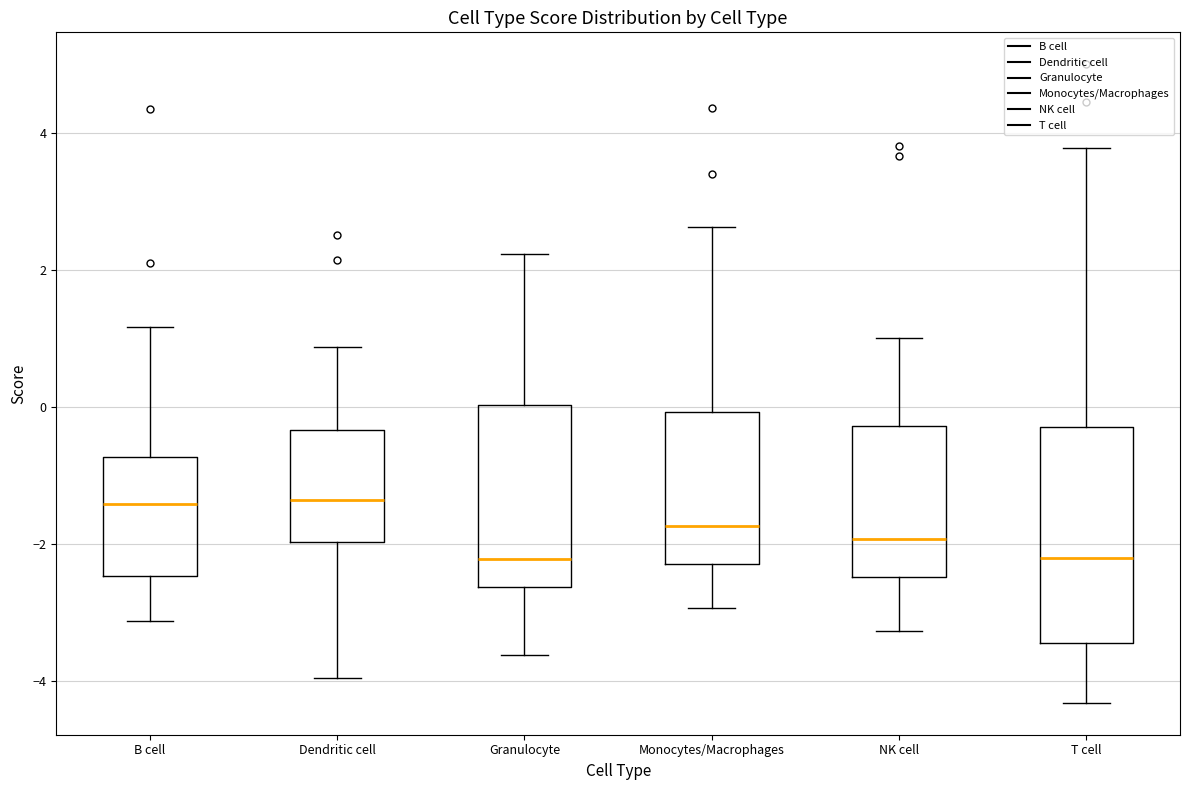

Reading left to right, transcribe this box plot: for each box, give where its median line is, the range the box spans, and where its two whiskers end, as read against the y-axis. The values are not printed on the chart, so give them approximately, as read against the axis.

B cell: median -1.4, box -2.4 to -0.8, whiskers -3.2 to 1.2
Dendritic cell: median -1.4, box -2.0 to -0.4, whiskers -4.0 to 0.8
Granulocyte: median -2.2, box -2.6 to 0.0, whiskers -3.6 to 2.2
Monocytes/Macrophages: median -1.8, box -2.2 to 0.0, whiskers -3.0 to 2.6
NK cell: median -2.0, box -2.4 to -0.2, whiskers -3.2 to 1.0
T cell: median -2.2, box -3.4 to -0.2, whiskers -4.4 to 3.8